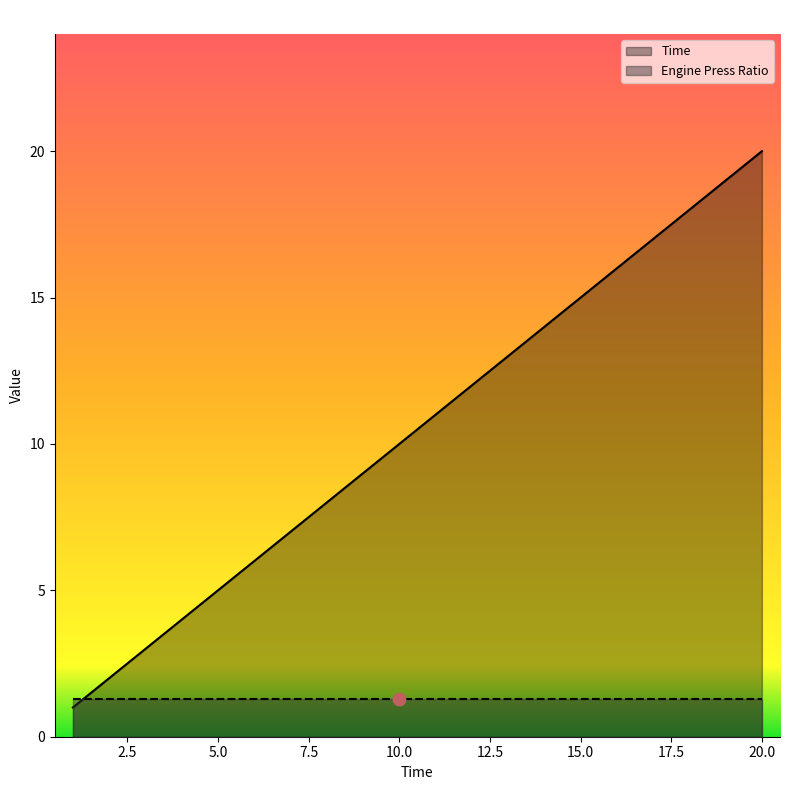

Which has a higher value, 2 or 13?

13